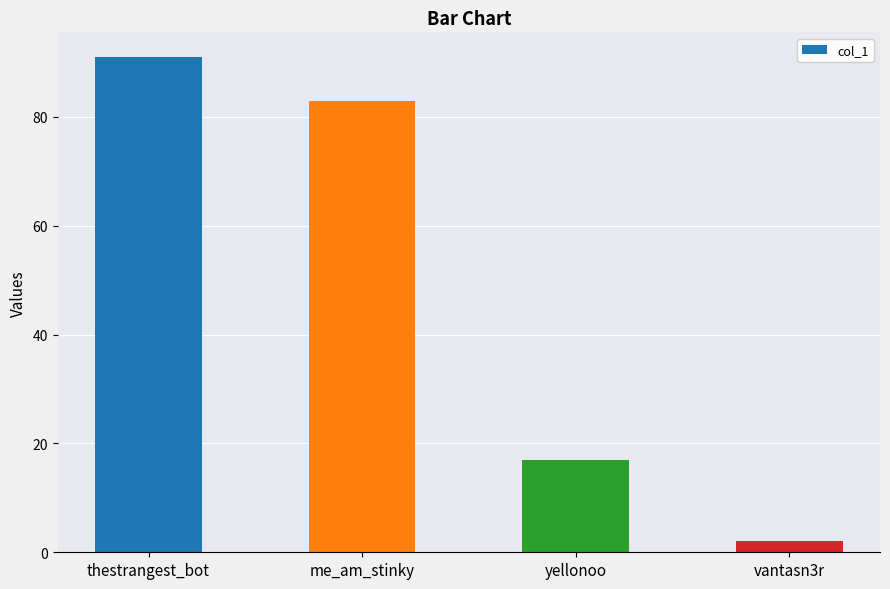

At which label is the value closest to 46?

yellonoo